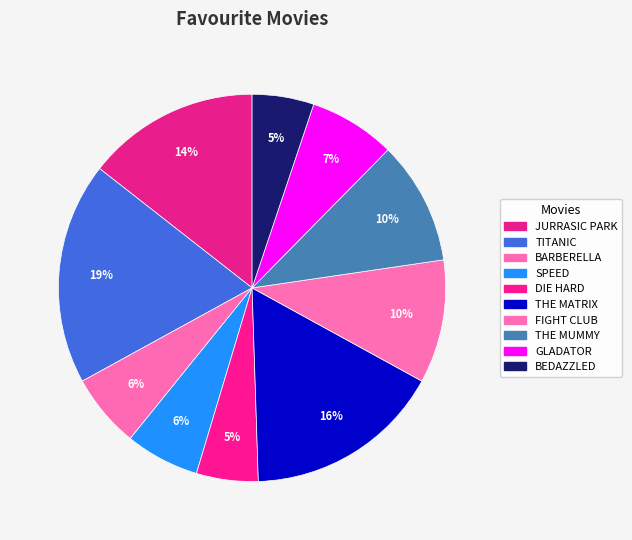

What percentage is the THE MUMMY slice, to the nearest percent?

10%